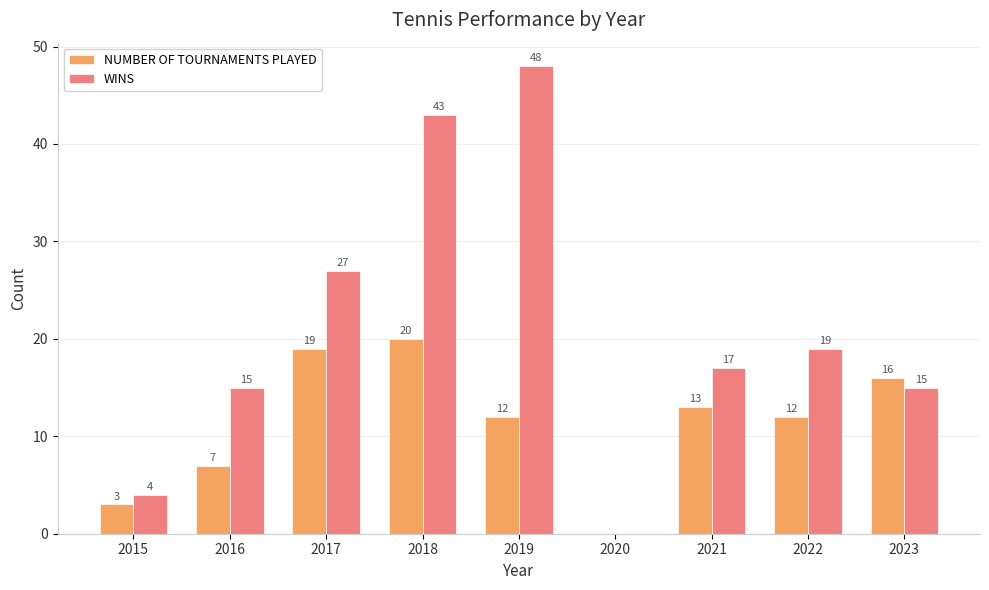

Which series has the largest total across all categories?

WINS